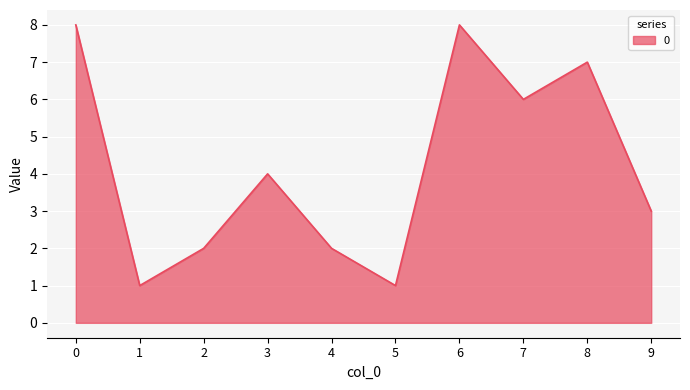

Reading left to right, transcribe all the data shown in this chart.

0=8	1=1	2=2	3=4	4=2	5=1	6=8	7=6	8=7	9=3